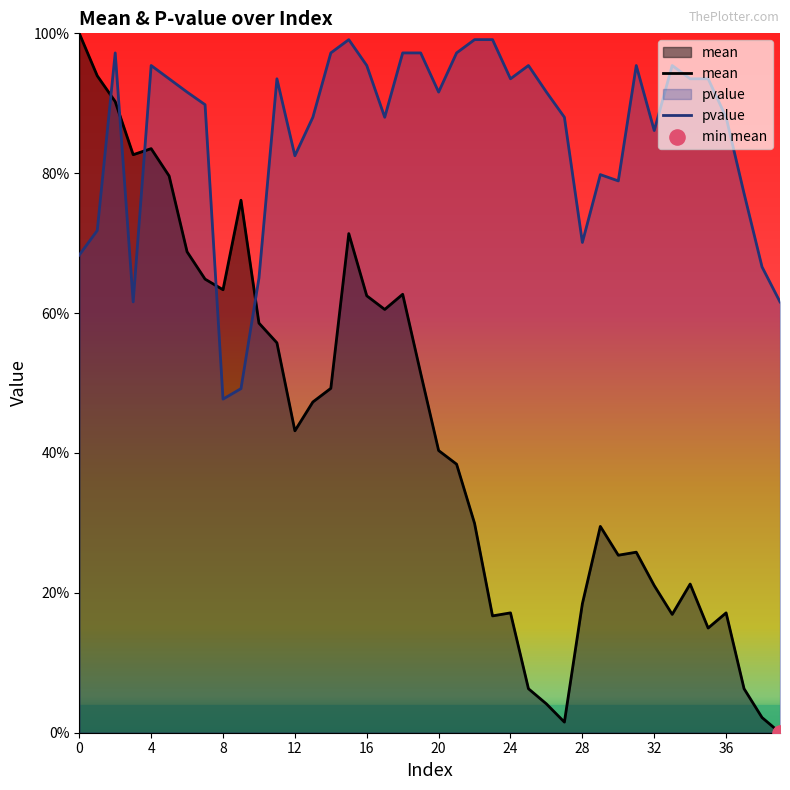

What are all the series names shown in the legend?

mean, pvalue